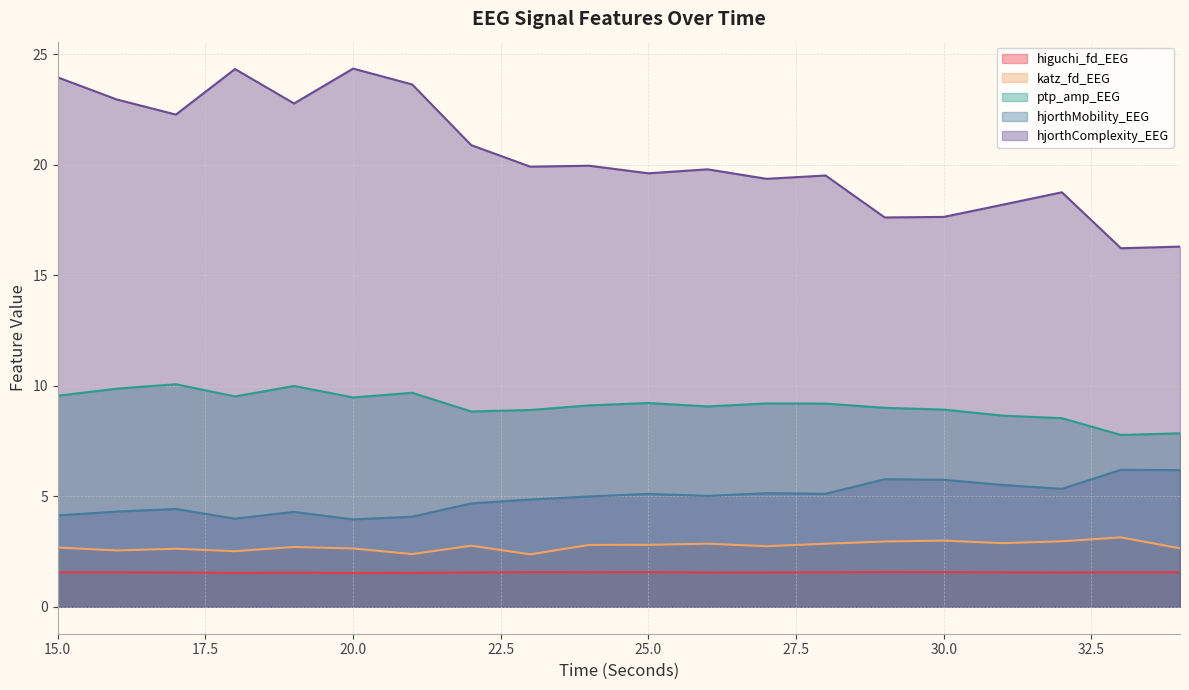

Which series has the largest total across all categories?

hjorthComplexity_EEG